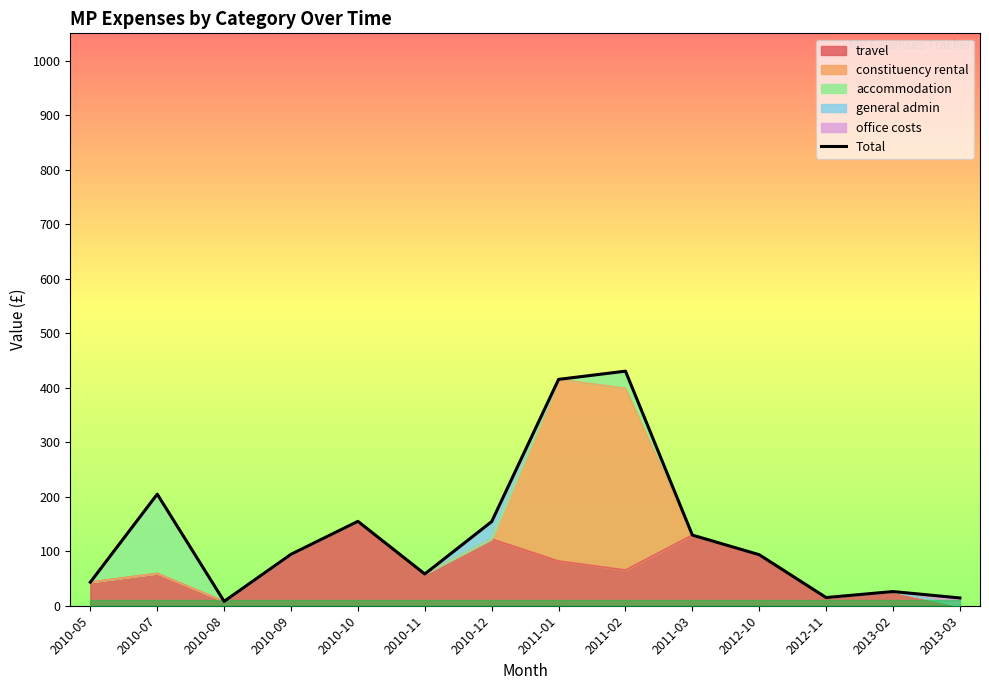

At which category does the data reach its first local valley?

2010-08